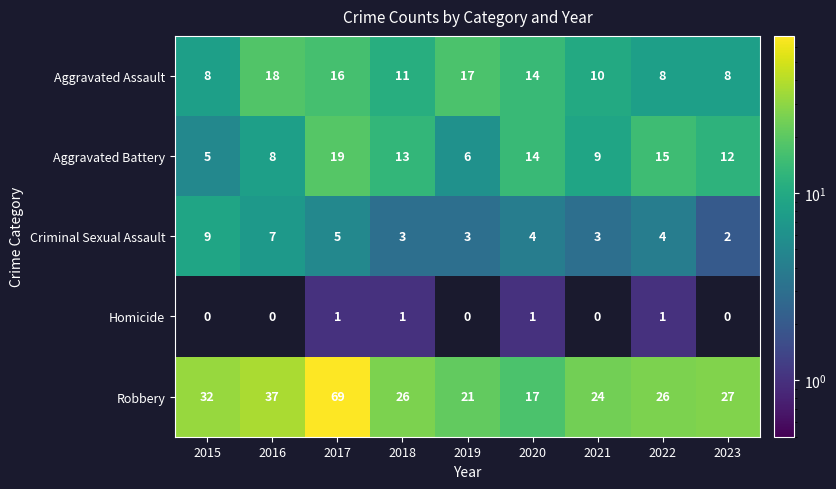

Where does the Aggravated Battery series first go above 12?

2017